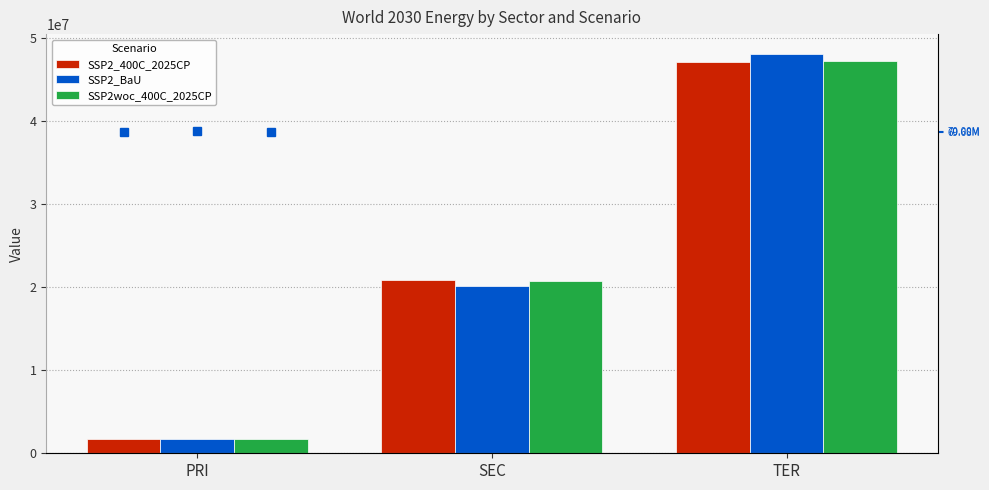

List the series in order of their peak value, highest first.

SSP2_BaU, SSP2woc_400C_2025CP, SSP2_400C_2025CP